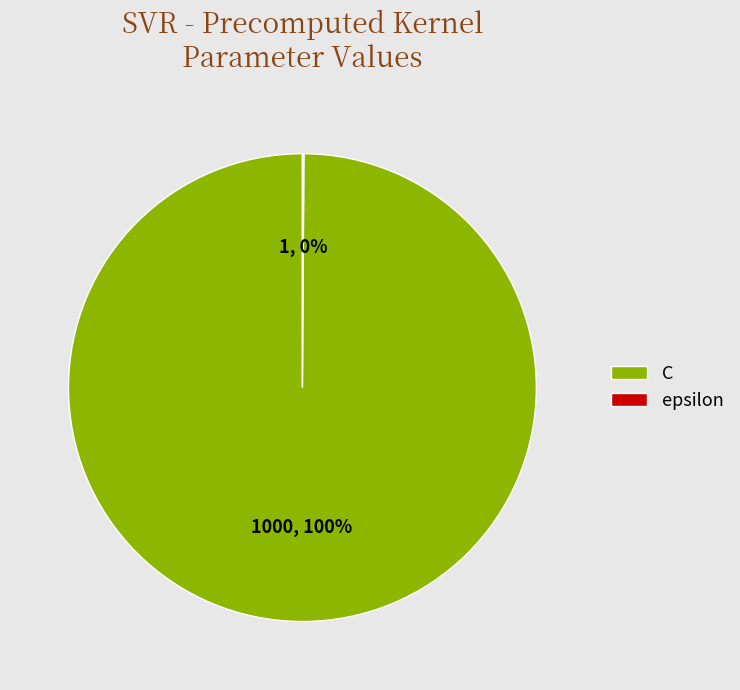

What percentage is the C slice, to the nearest percent?

100%